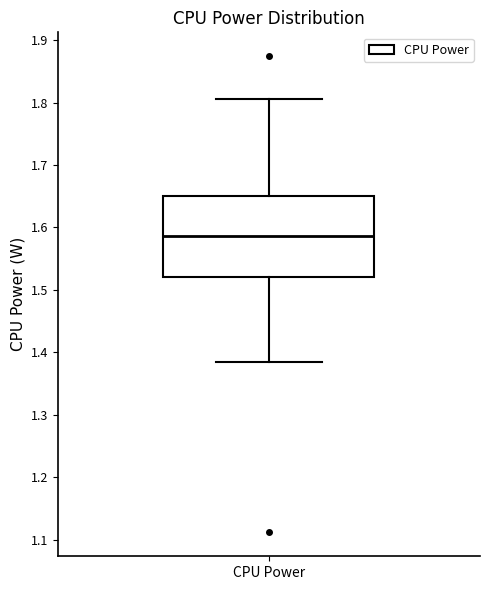

Where does the lower whisker of the box for CPU Power end on the y-axis? The values are not printed on the chart, so give them approximately, as read against the axis.

1.38